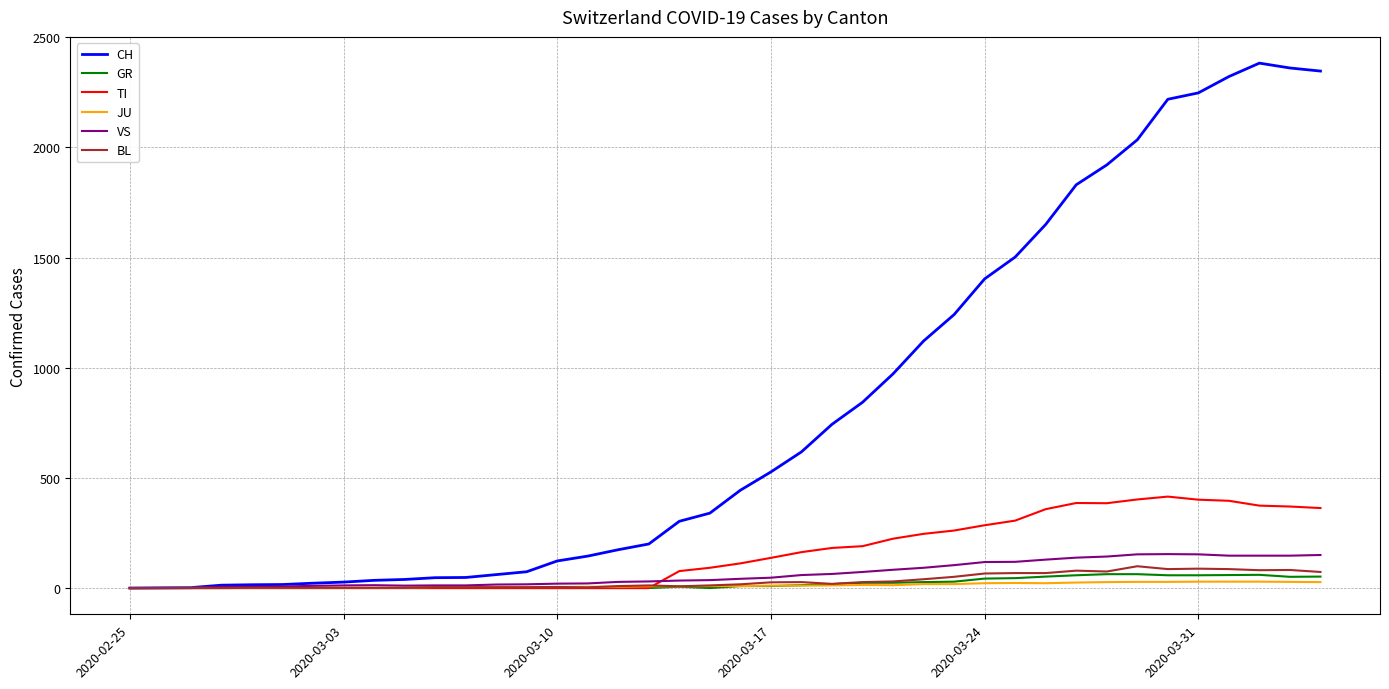

What is the difference between the maximum and minimum values in the BL series?

99